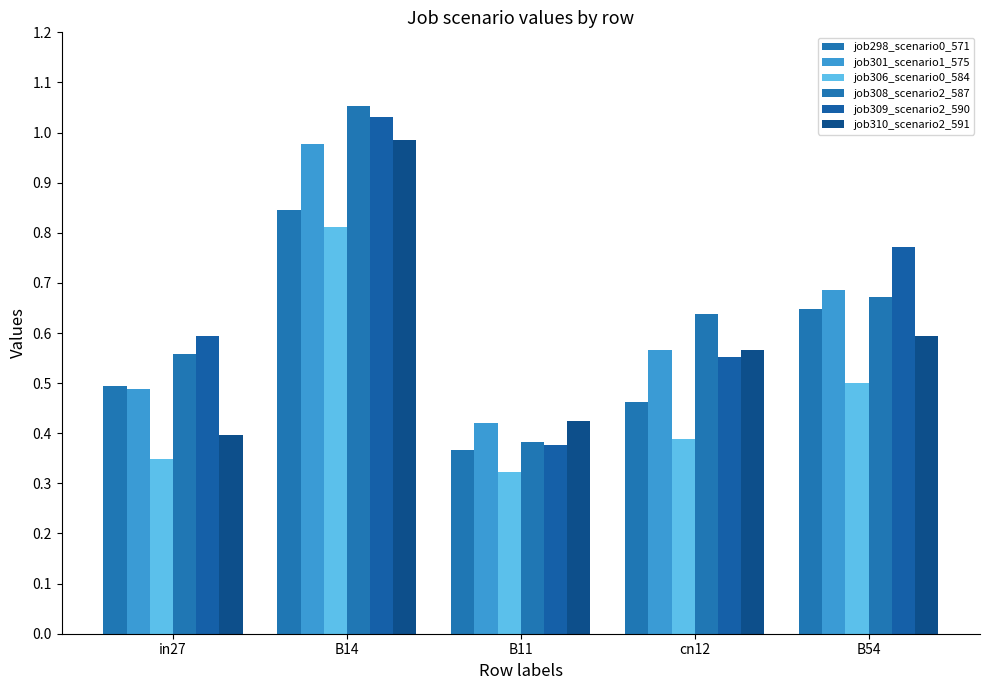

What is the total value across all series at B11?

2.3